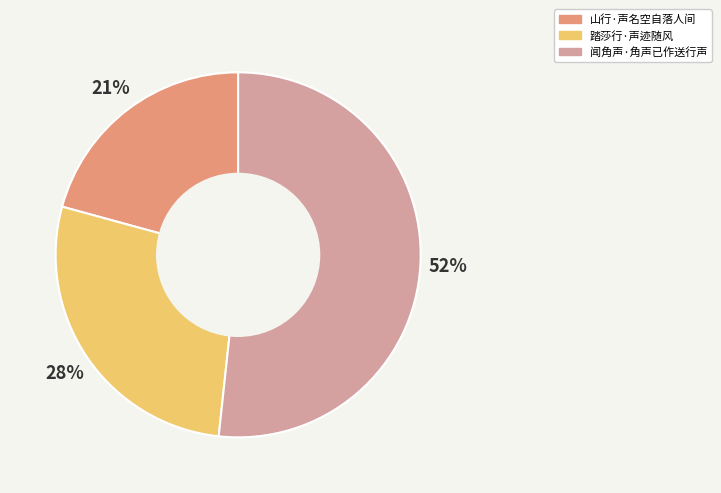

To the nearest percent, what is the average slice percentage?

33%